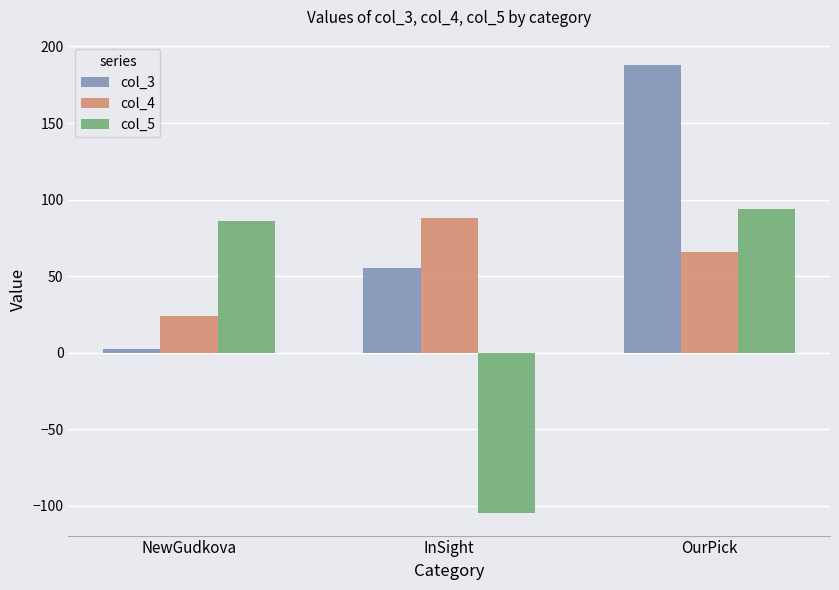

Is the value of col_3 at InSight greater than the value of col_5 at NewGudkova?

No